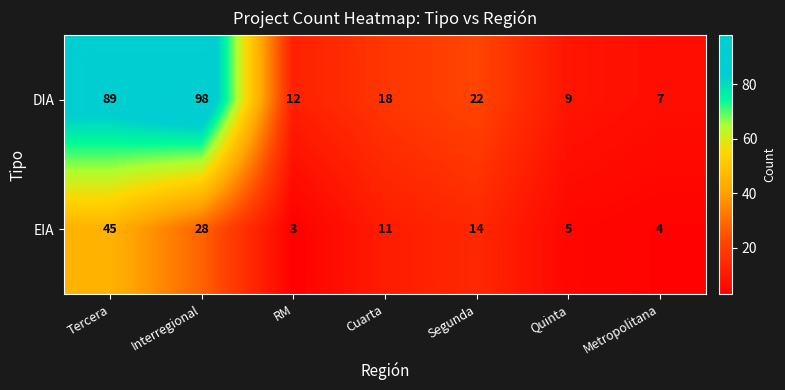

What is the greatest value displayed?

98